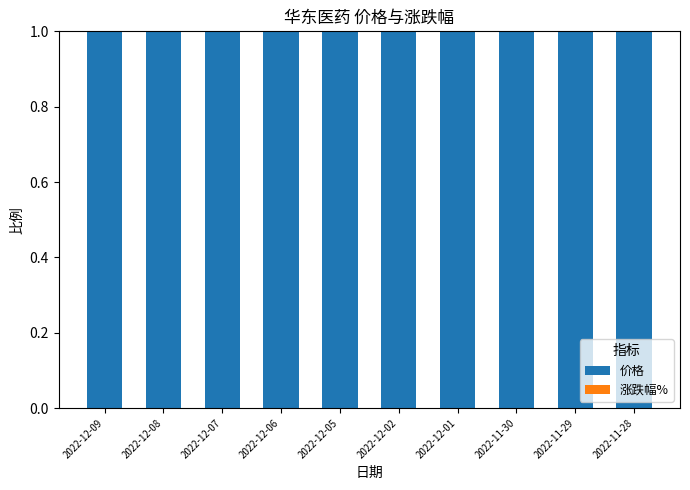

Which category has the highest value across all series?

2022-12-09